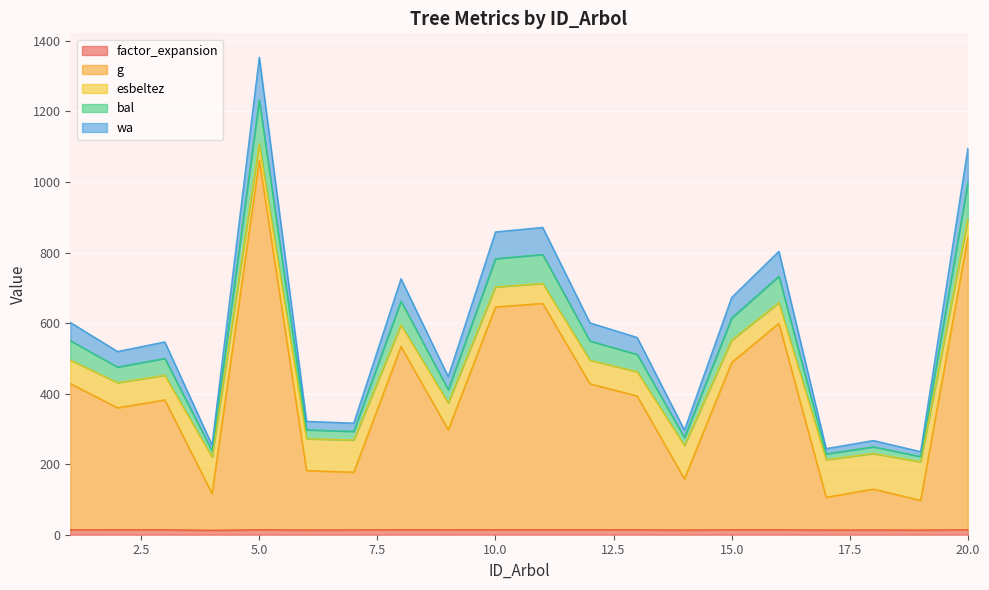

Does the chart display data point markers on the line(s)?

No